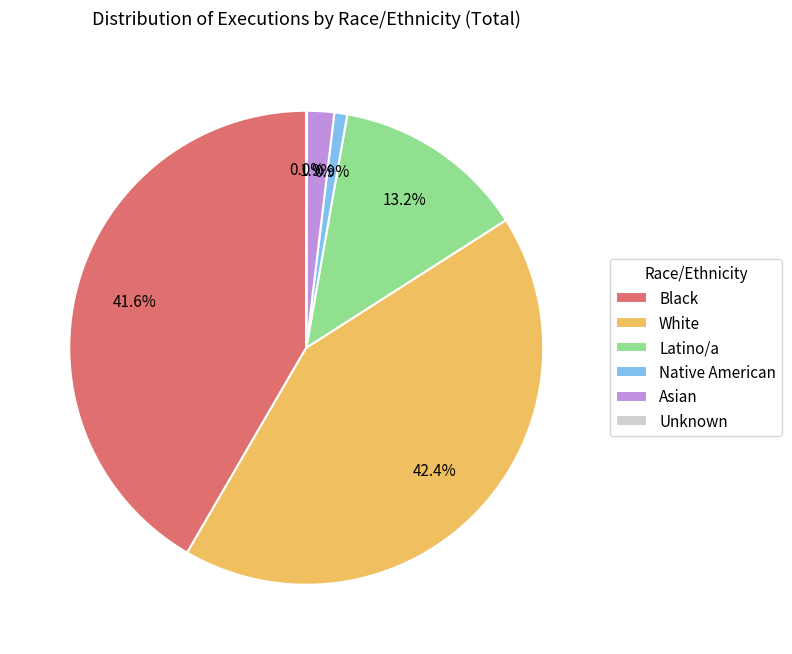

To the nearest percent, what portion does Black represent?

42%